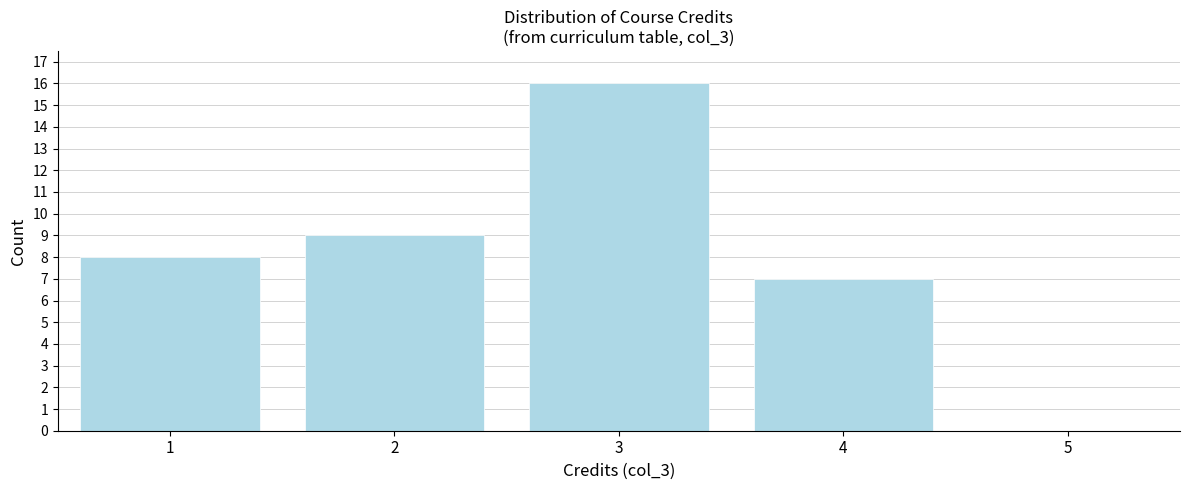

Reading left to right, transcribe all the data shown in this chart.

1=8	2=9	3=16	4=7	5=0